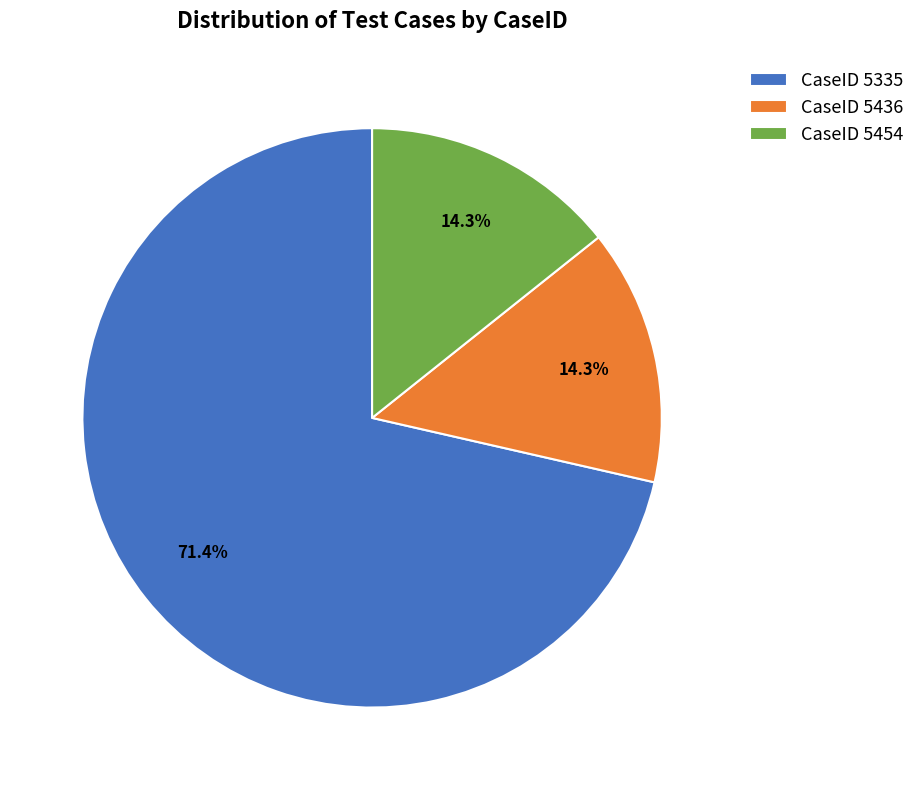

Does CaseID 5335 represent more than half of the total?

Yes